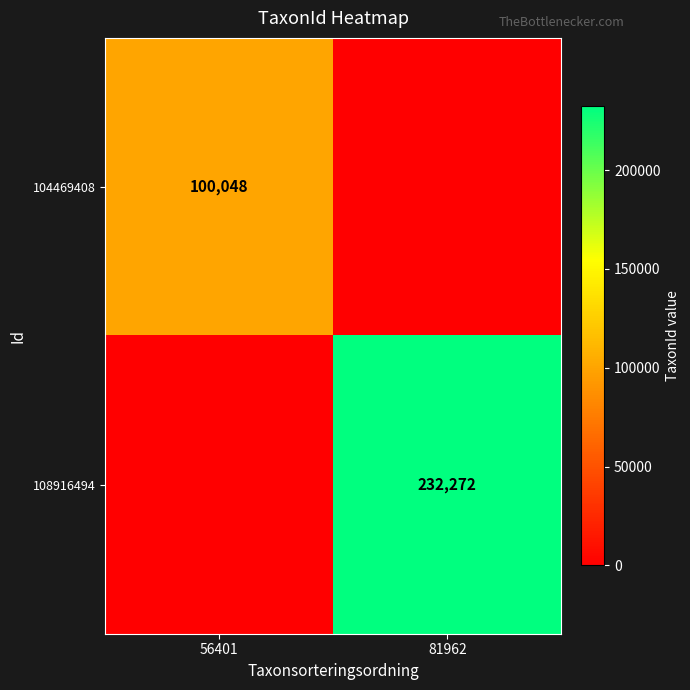

At how many categories does at least one series exceed 179920?

1